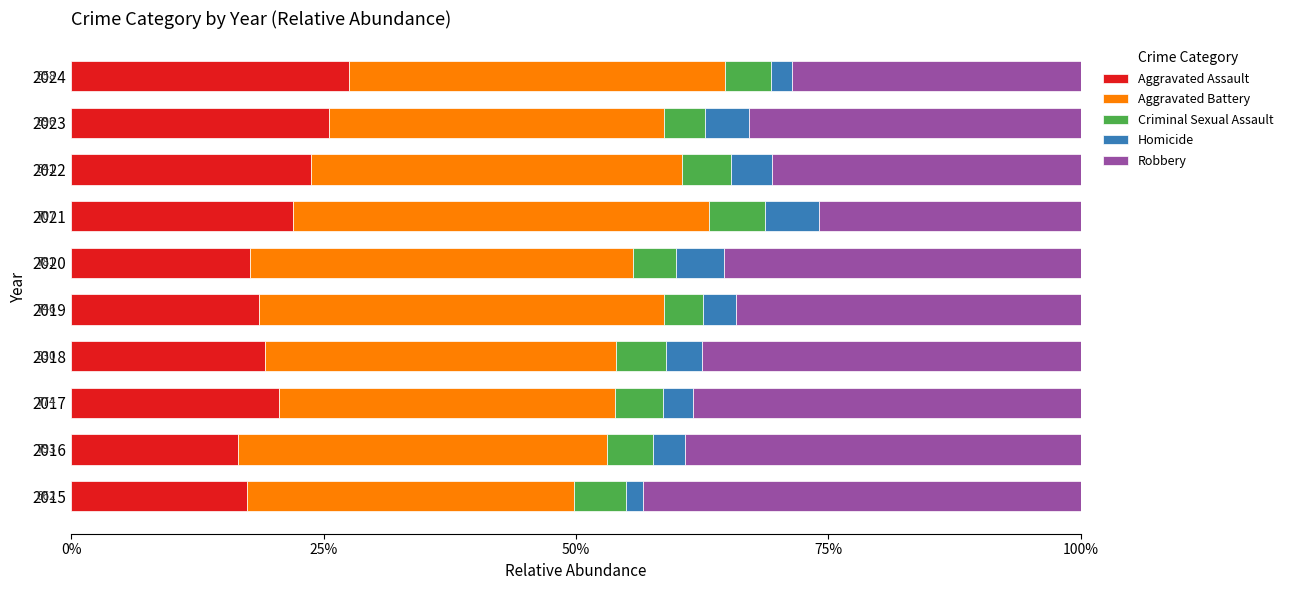

What is the minimum value for Aggravated Assault?

16.5